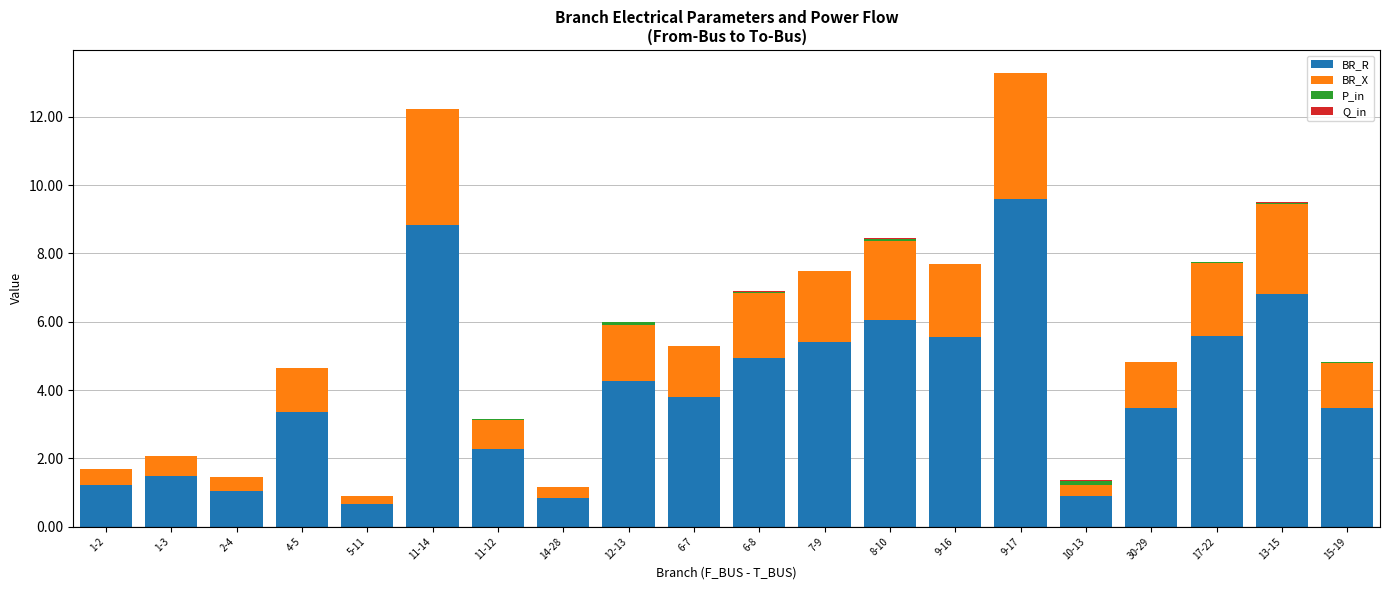

At which label does BR_R first exceed 3?

4-5